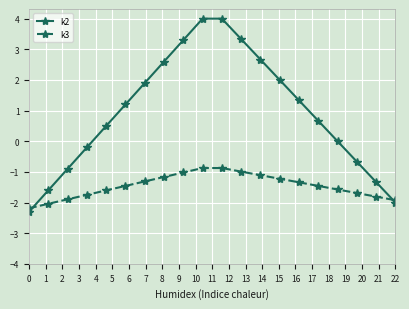

Which series has the largest total across all categories?

k2